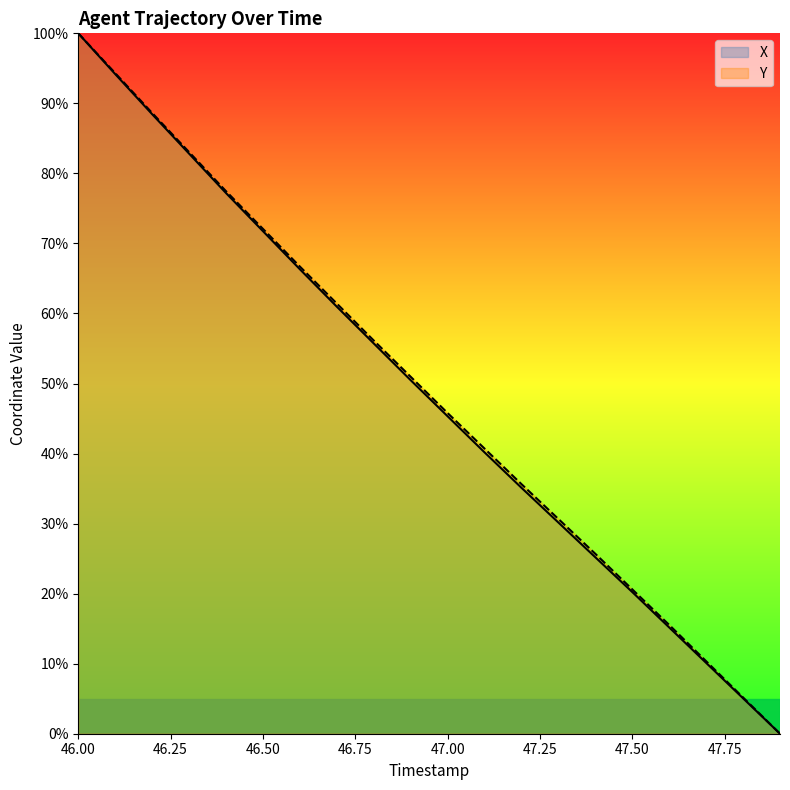

At how many categories does at least one series exceed 4?

19